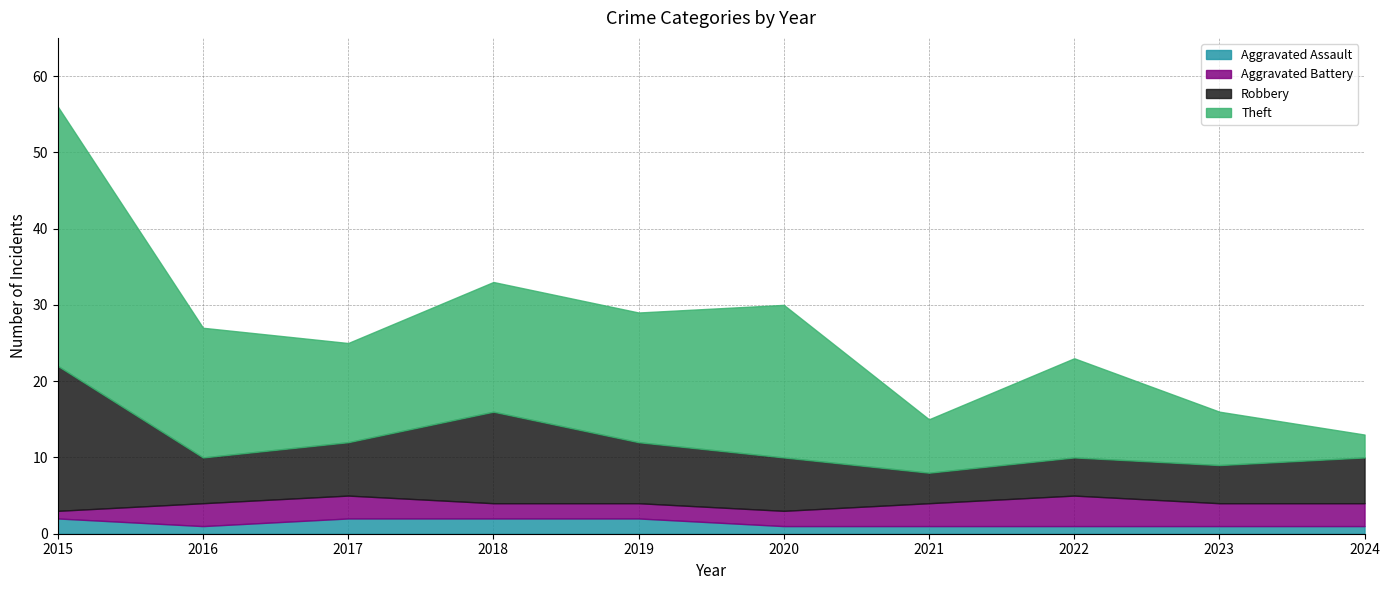

True or false: Robbery and Theft intersect in this chart.

True